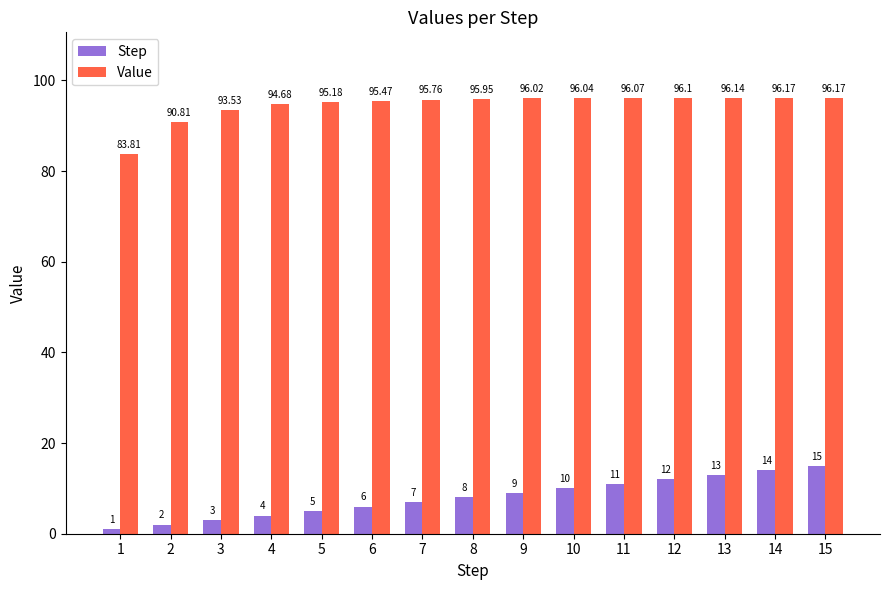

The value of Value at 11 is 96.1. True or false?

True